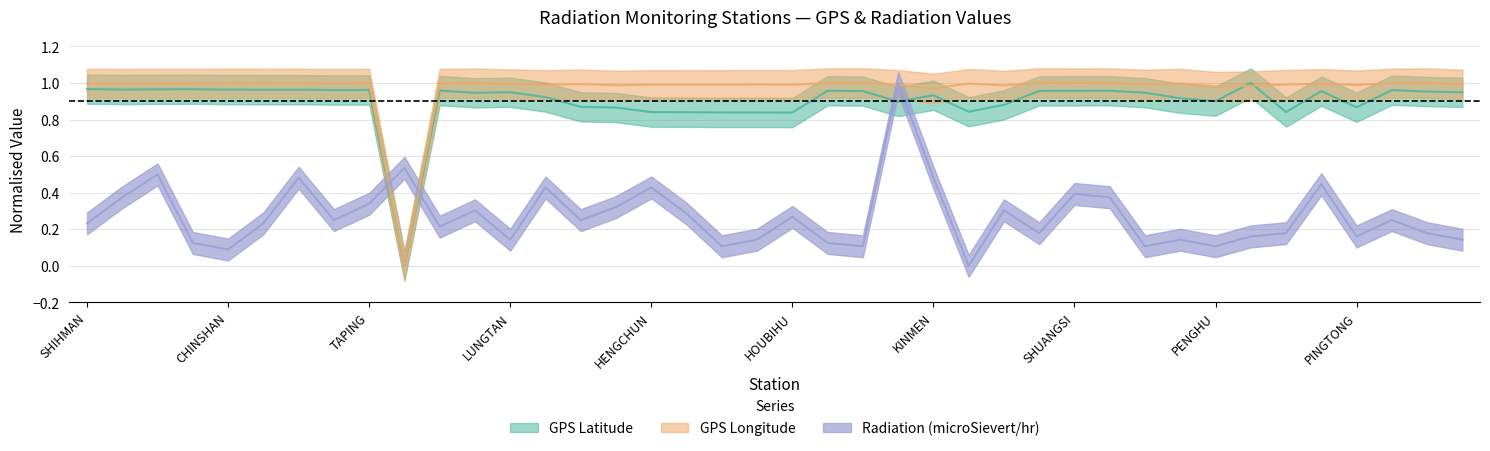

True or false: Radiation (microSievert/hr) and GPS Latitude cross at least once.

True